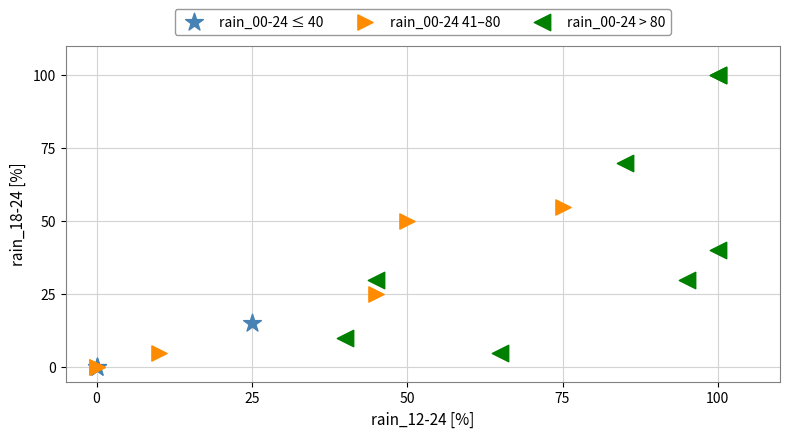

Which series contains the highest Y value?

rain_00-24 > 80